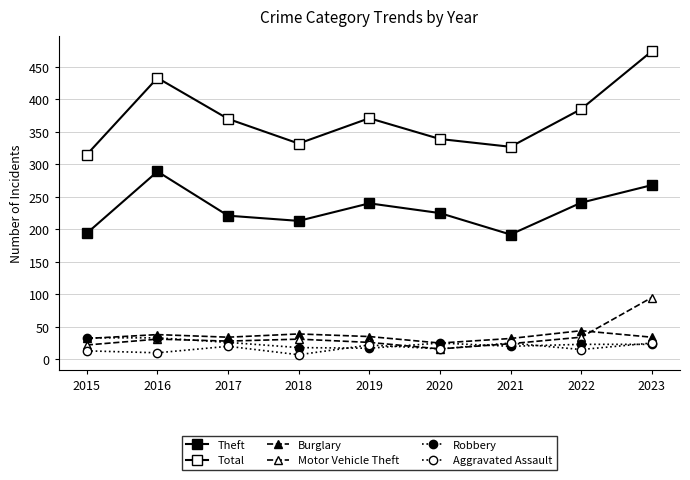

The value of Aggravated Assault at 2016 is 10. True or false?

True